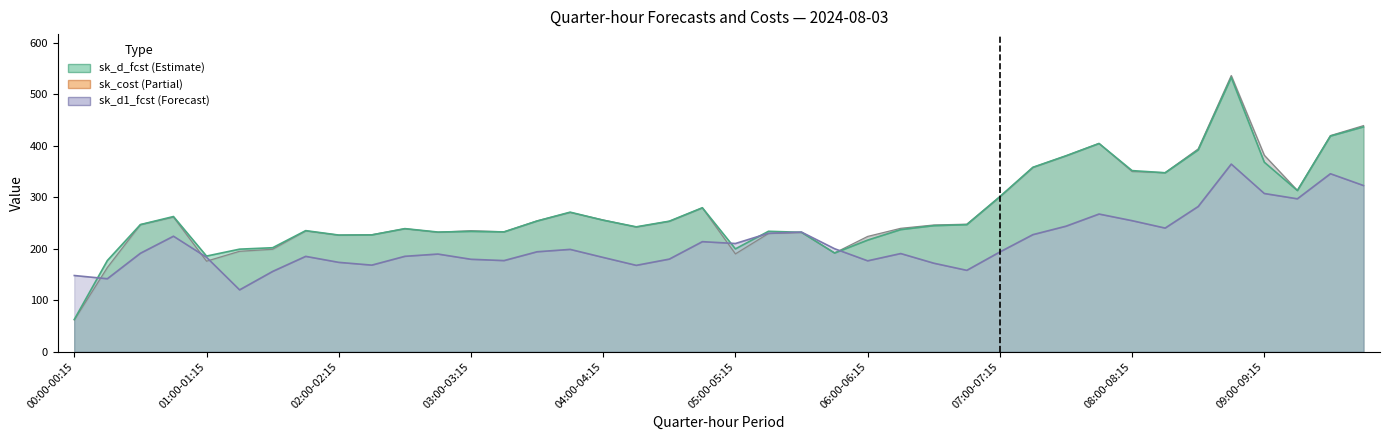

Which has a higher value, 03:00-03:15 or 08:15-08:30?

08:15-08:30